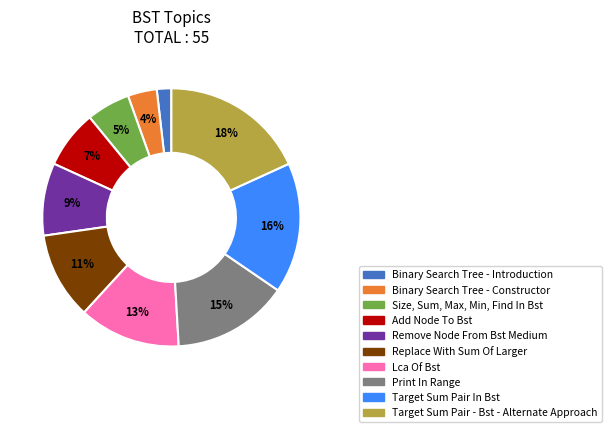

How many segments does this pie chart have?

10